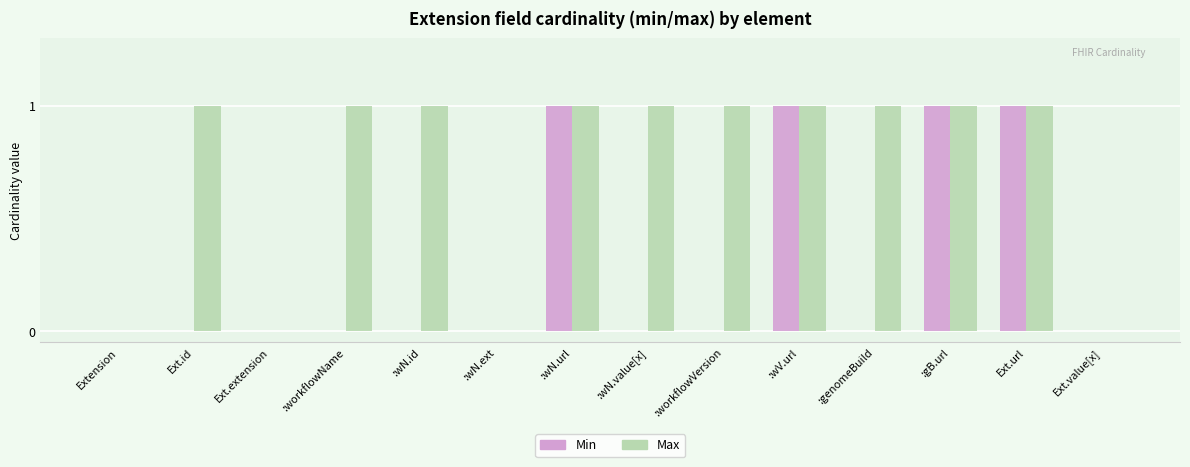

Is the value of Max at Ext.id greater than the value of Min at :wN.id?

Yes